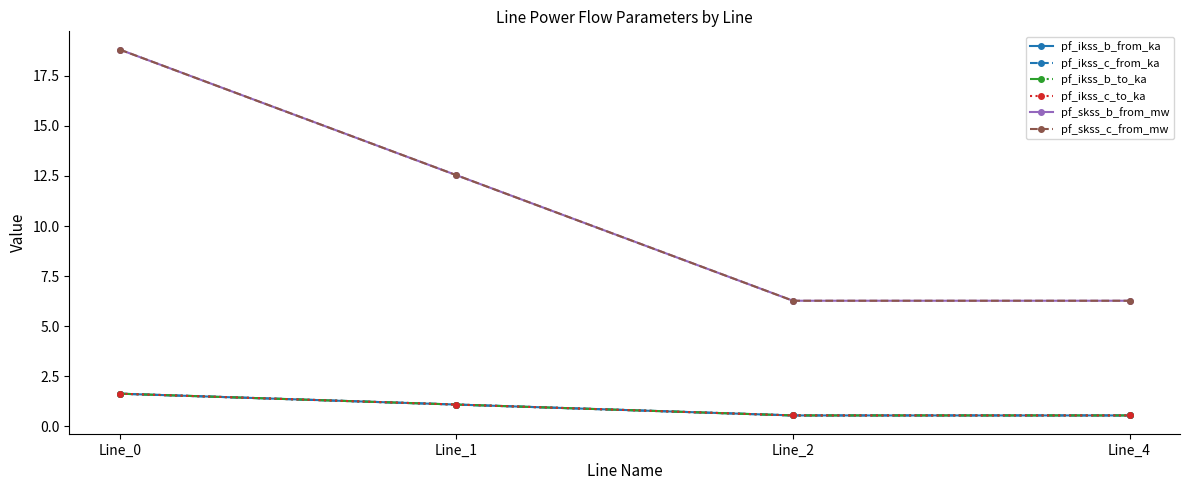

True or false: pf_ikss_c_from_ka has more than 2 points higher than both neighbors.

False